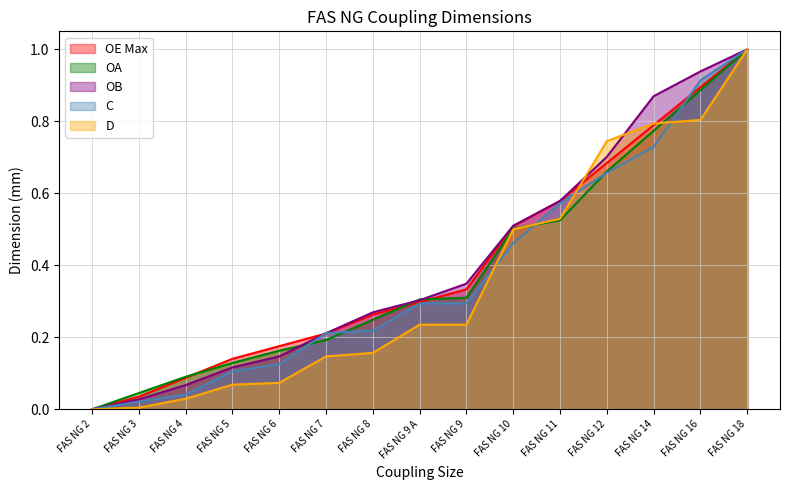

At which label does OB reach its peak?

FAS NG 18